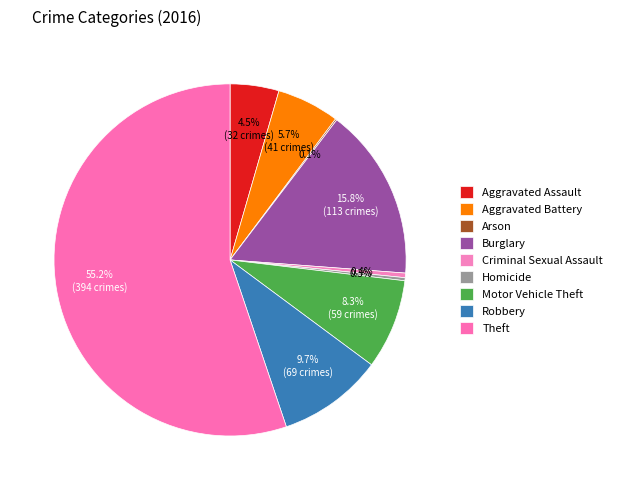

To the nearest percent, what portion does Motor Vehicle Theft represent?

8%